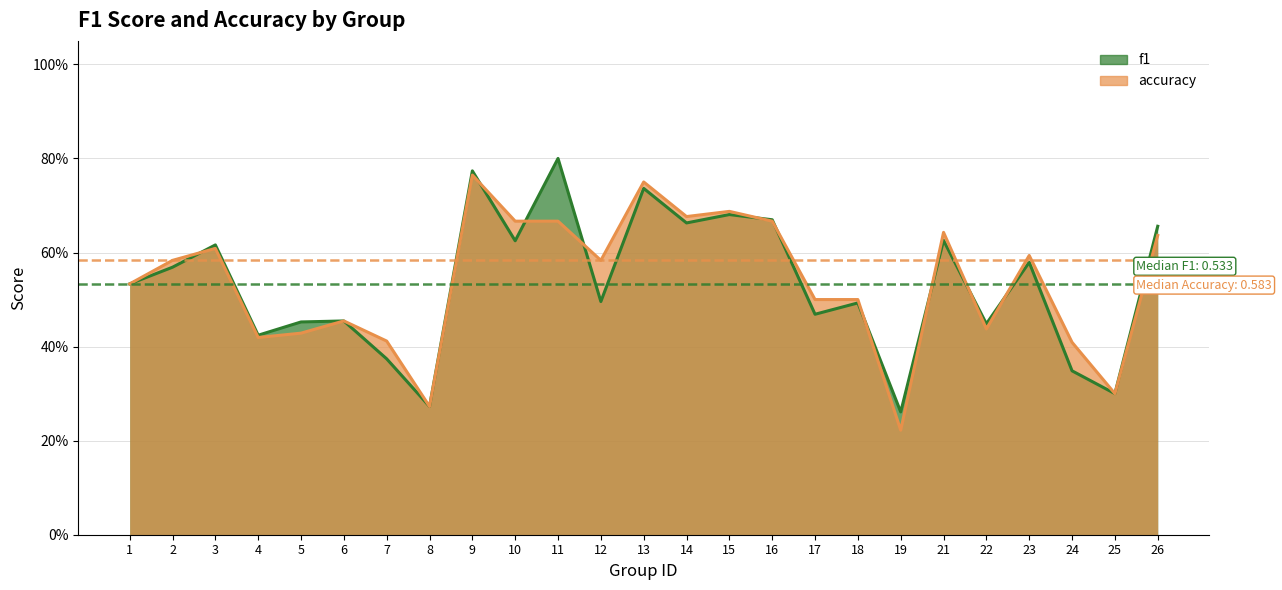

What is the sum of the accuracy values at 2 and 18?

1.1